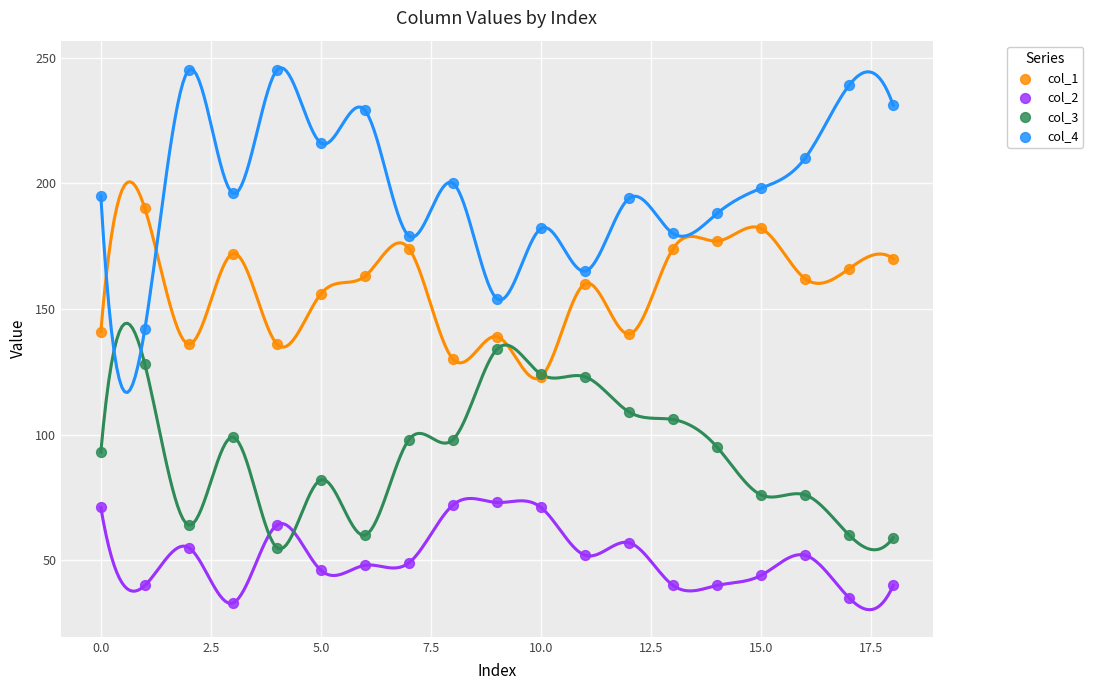

Which series contains the highest Y value?

col_4